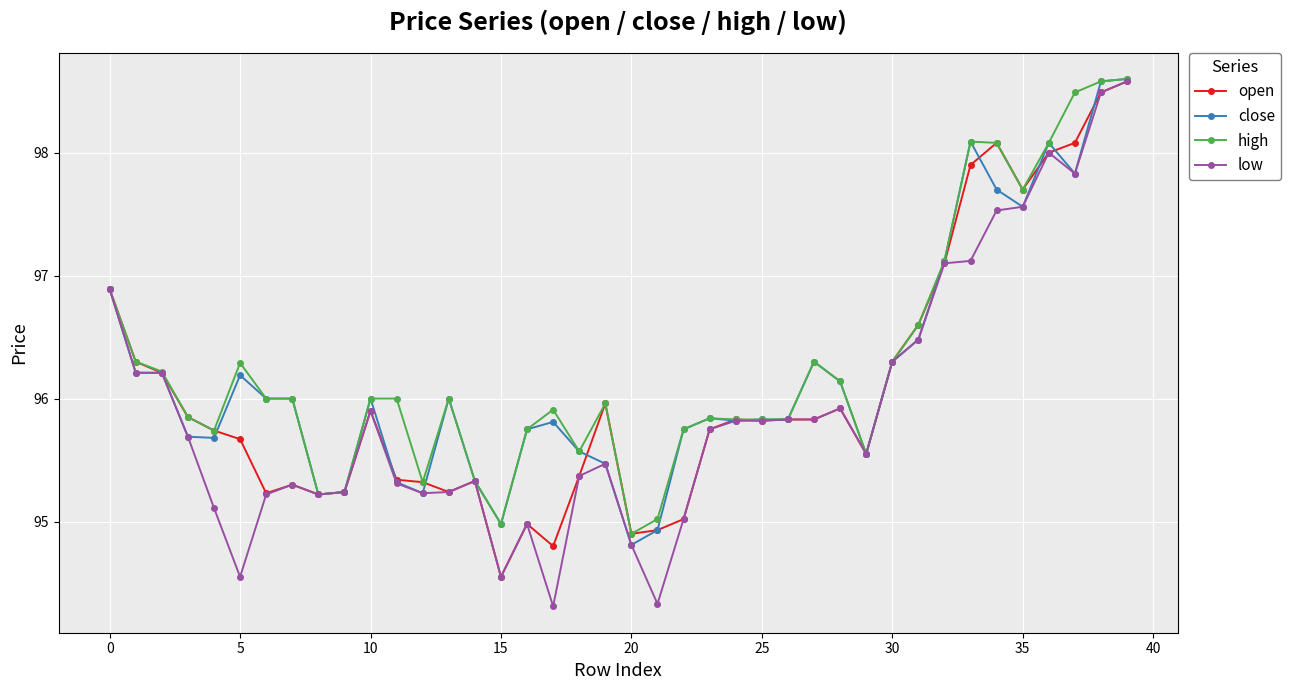

What is the value of the high point at the 13th from the left?

95.3